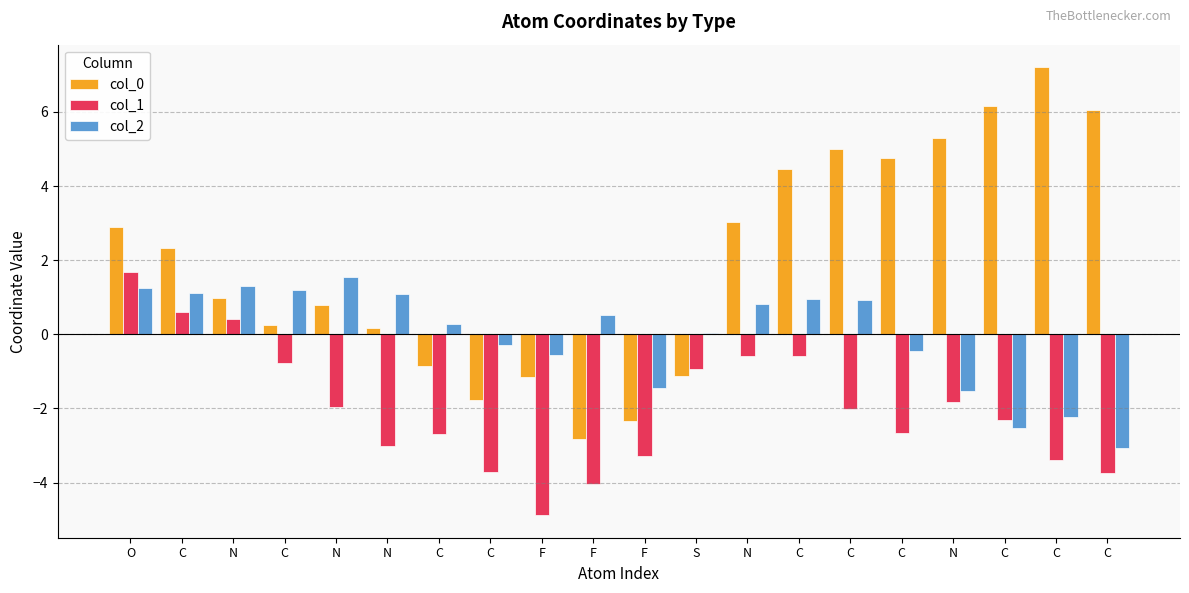

Are the bars horizontal?

No